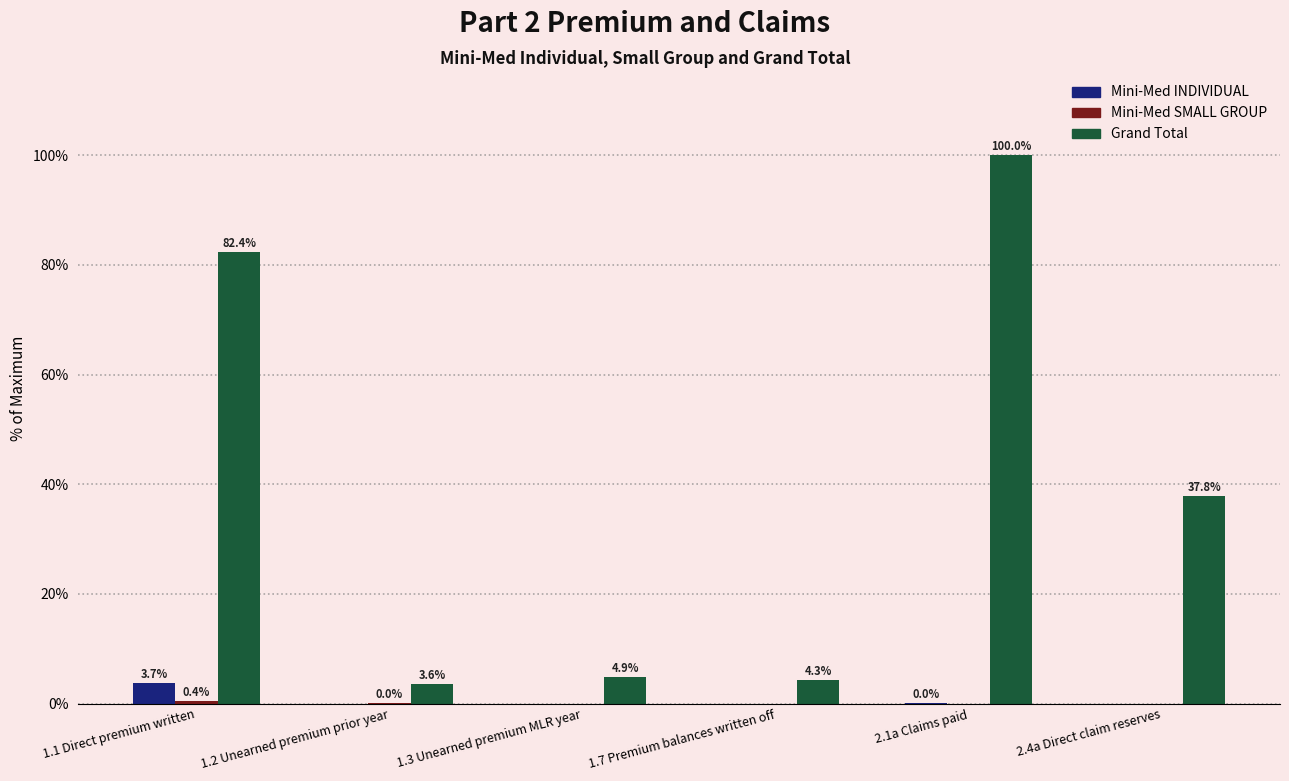

How many values in the Mini-Med INDIVIDUAL series exceed 0?

2